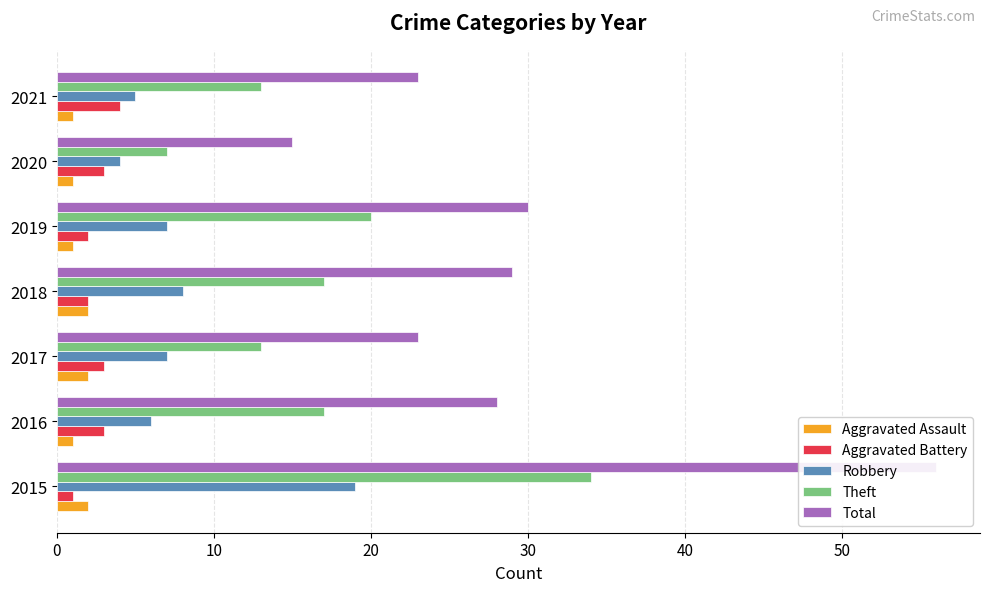

How many series are shown in this chart?

5